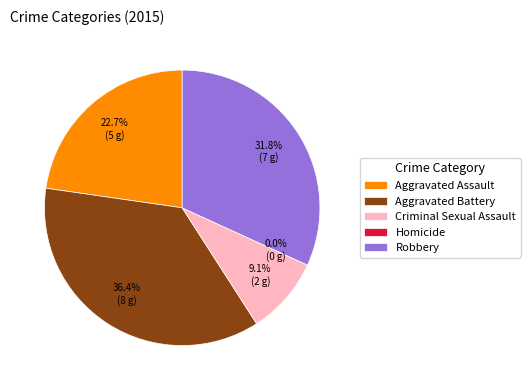

To the nearest percent, what percentage of the pie is Aggravated Battery?

36%